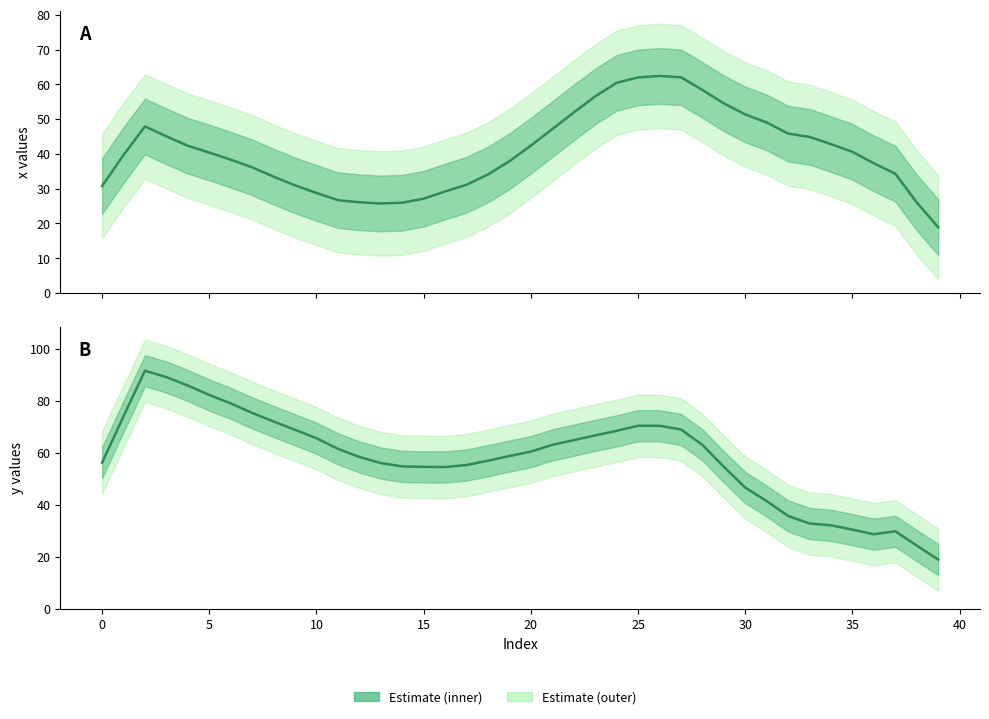

What is the average value of the y series?

58.2